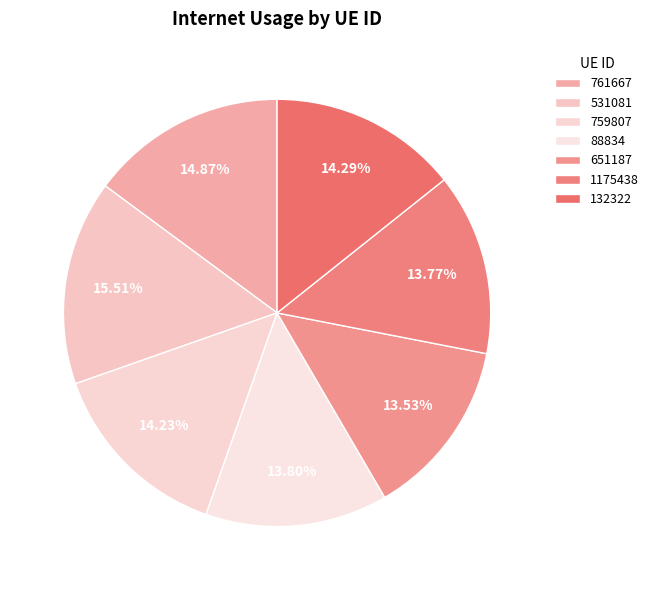

How many segments does this pie chart have?

7